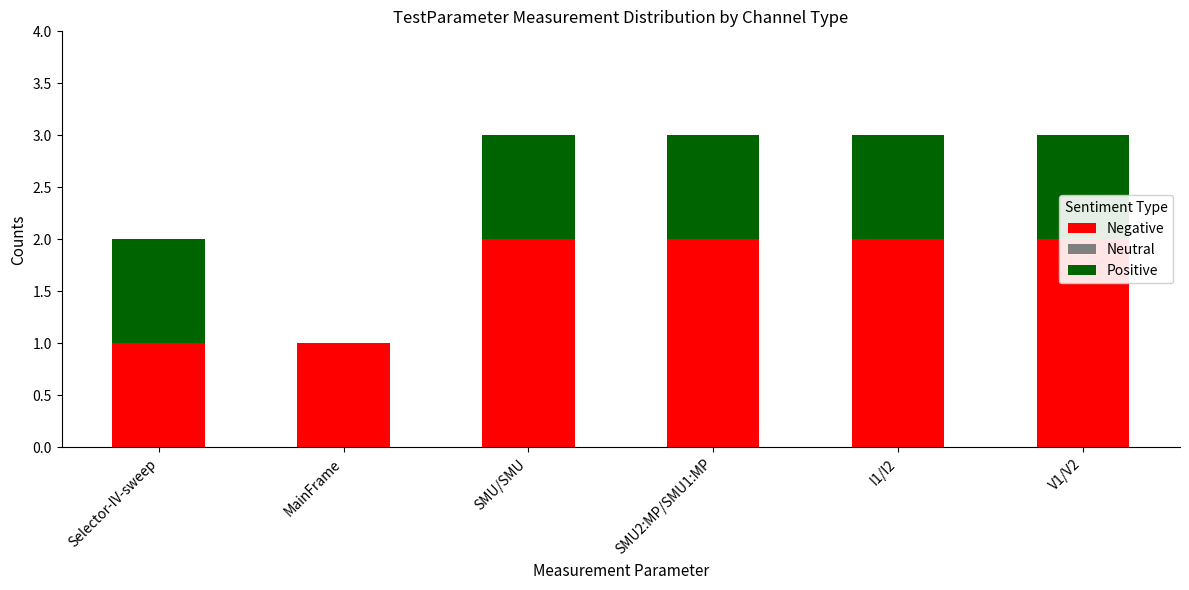

Is it true that Positive equals 1 at SMU/SMU?

False